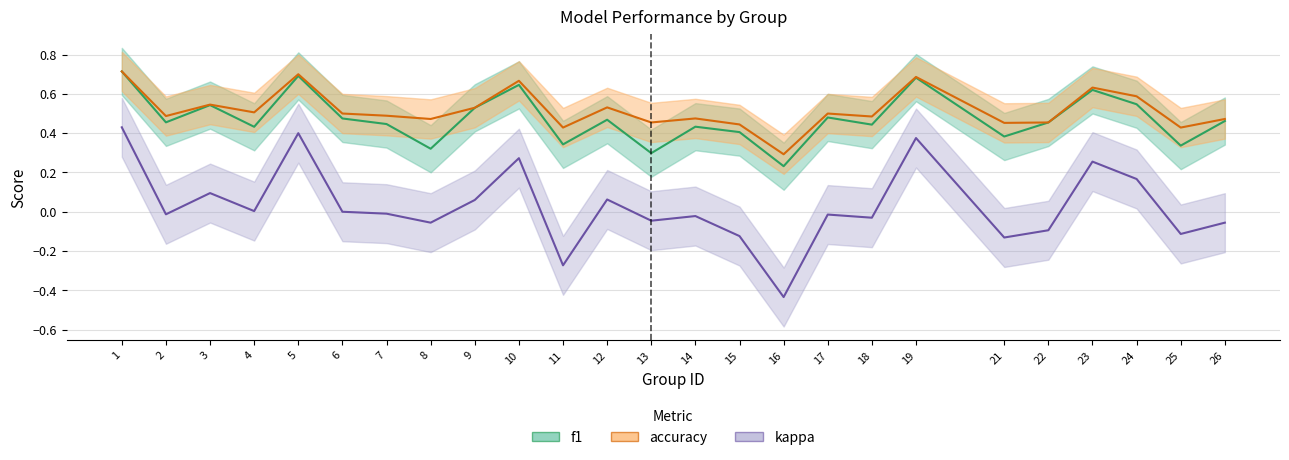

At which label is accuracy closest to 0?

16